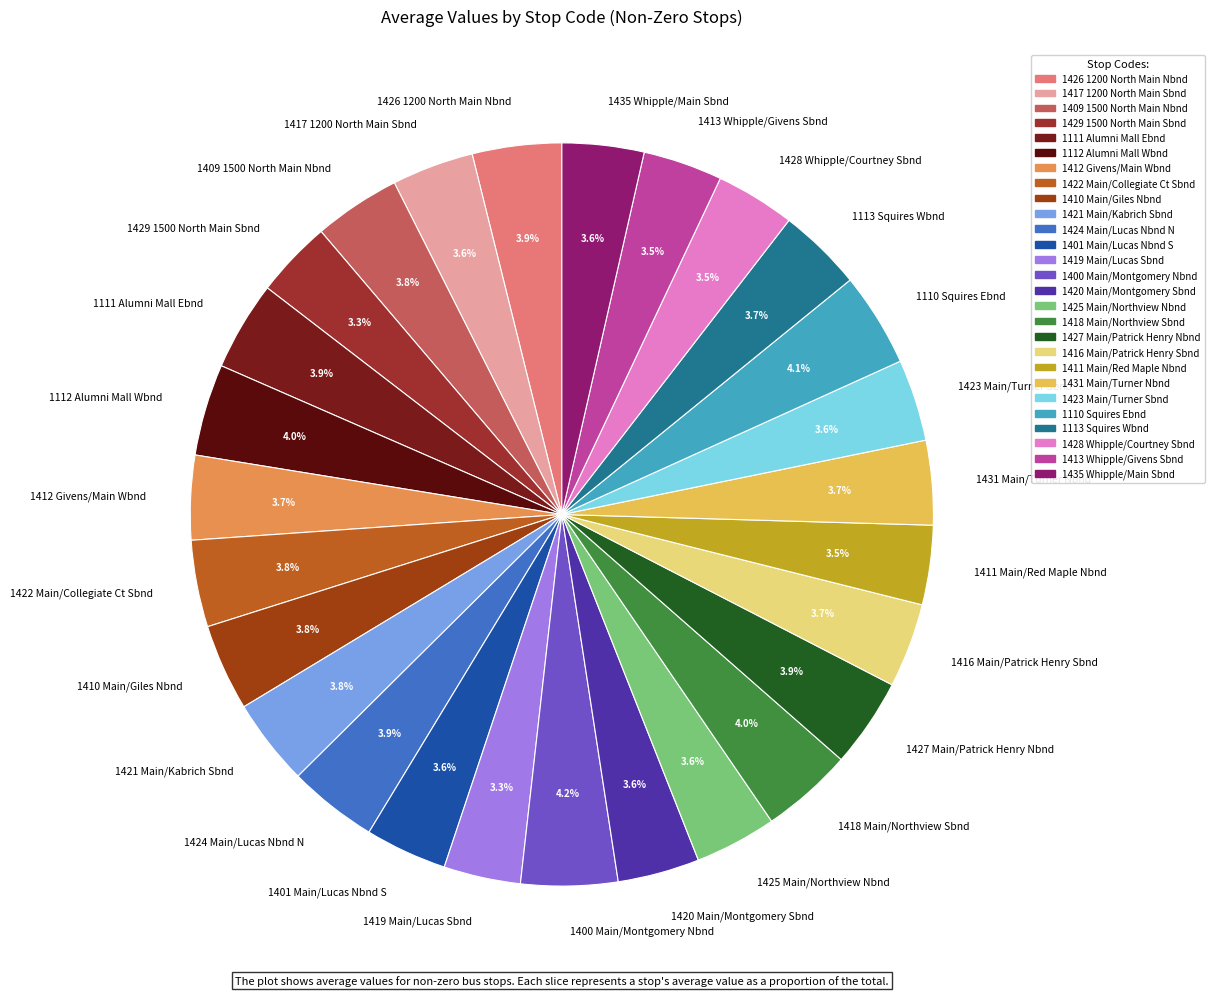

How many segments does this pie chart have?

27